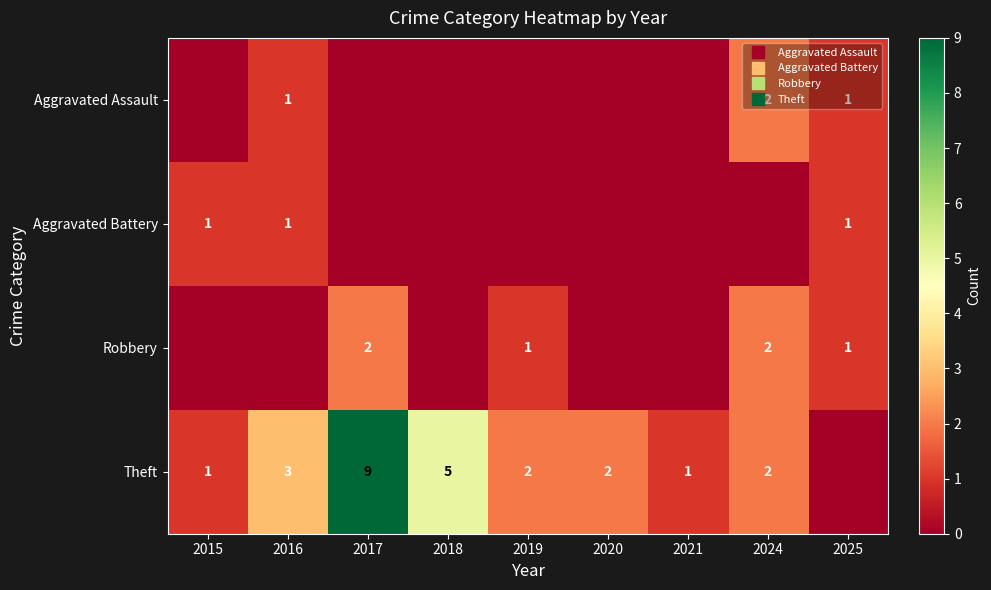

Which has a higher value, 2018 or 2021?

2018